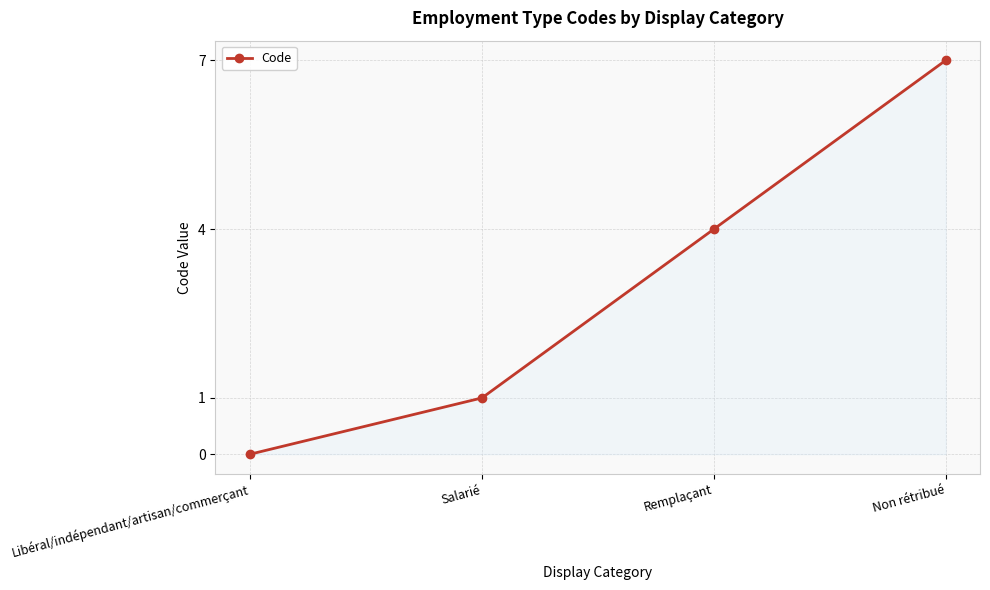

Is it true that the value at Non rétribué is 7?

True